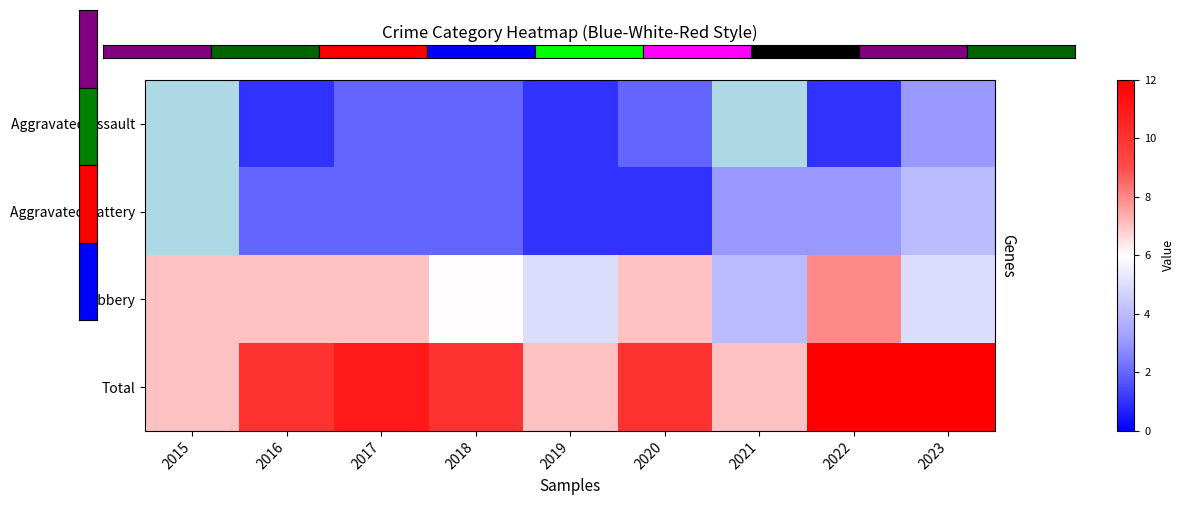

How many distinct data groups are displayed?

4